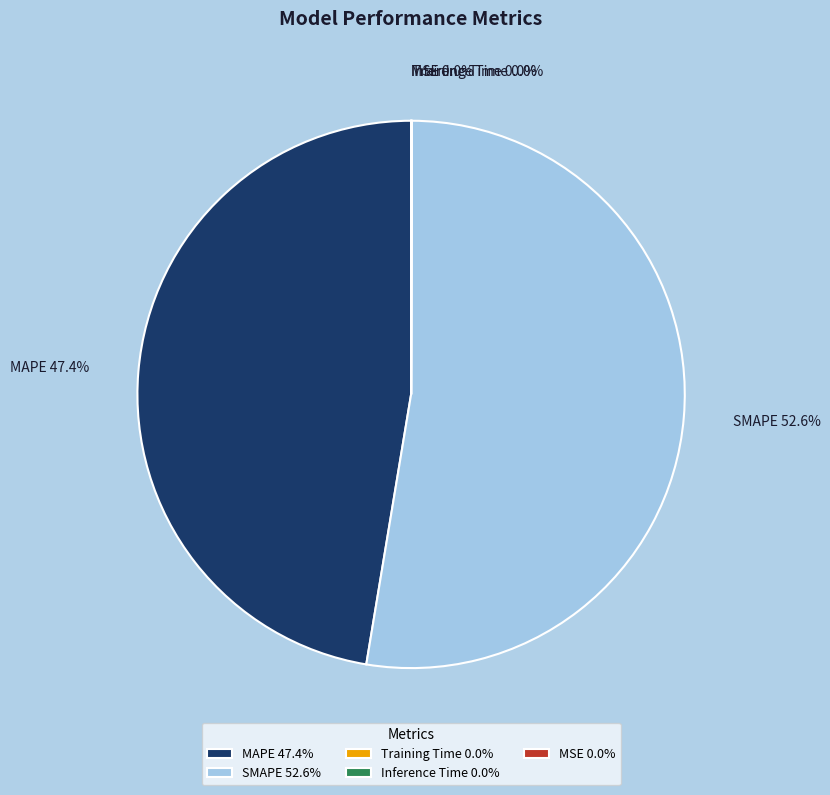

To the nearest percent, what portion does SMAPE represent?

53%